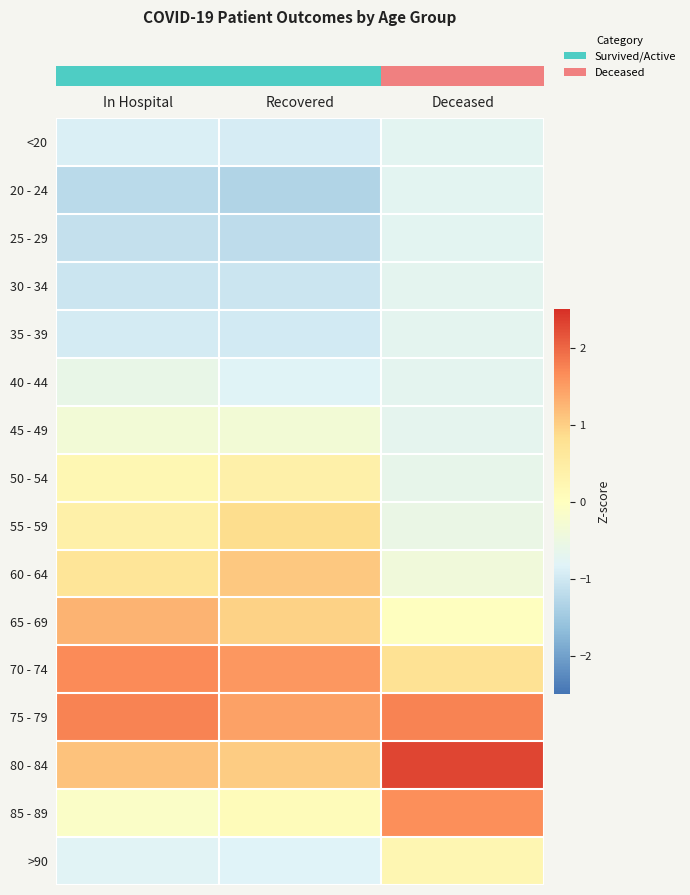

Which has a higher value, In Hospital or Deceased?

Deceased